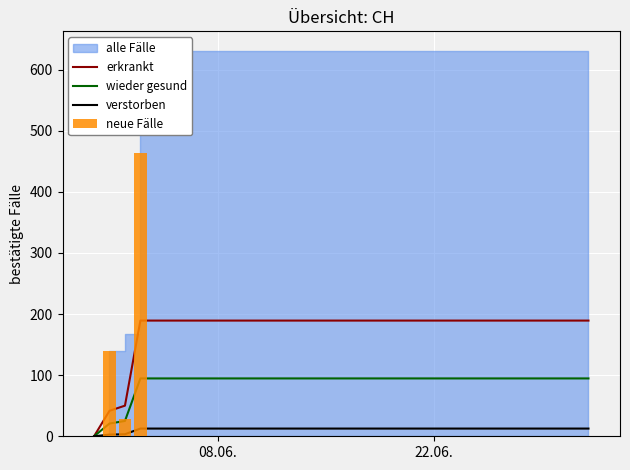

Which category has the lowest value in the erkrankt series?

08.06.